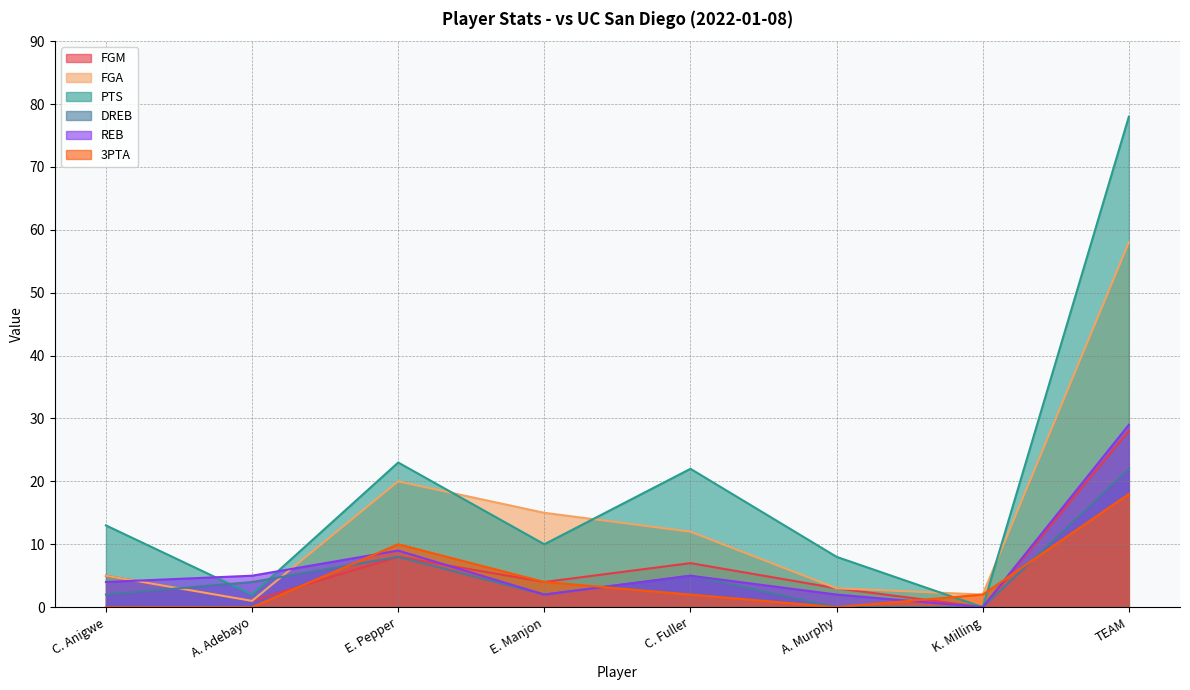

How many interior local valleys does the DREB series have?

1